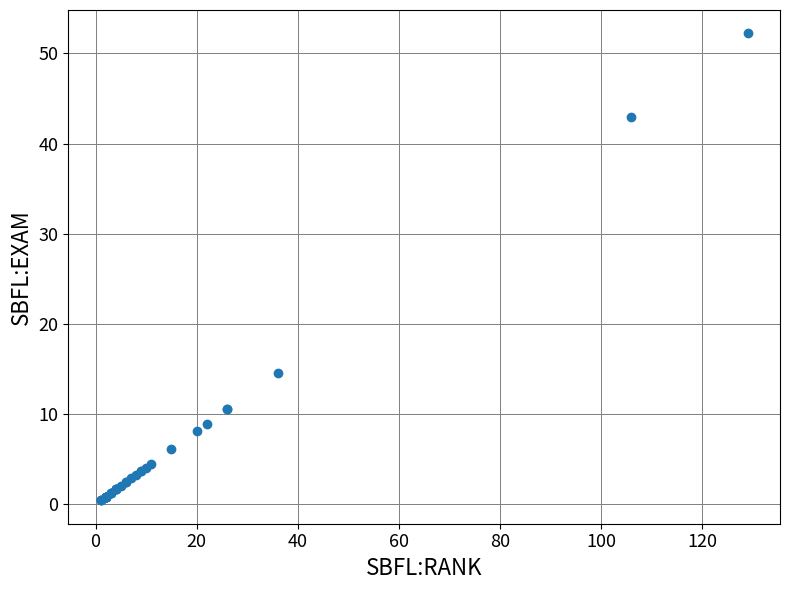

What Y value in the scatter plot is closest to 26?

14.6